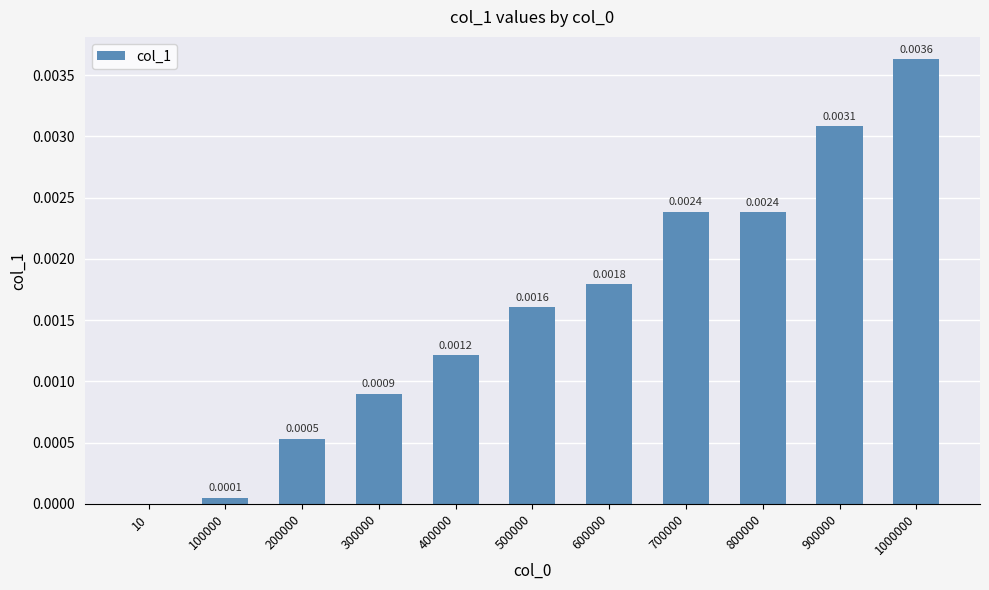

At which category does the chart reach its peak across all series?

1000000